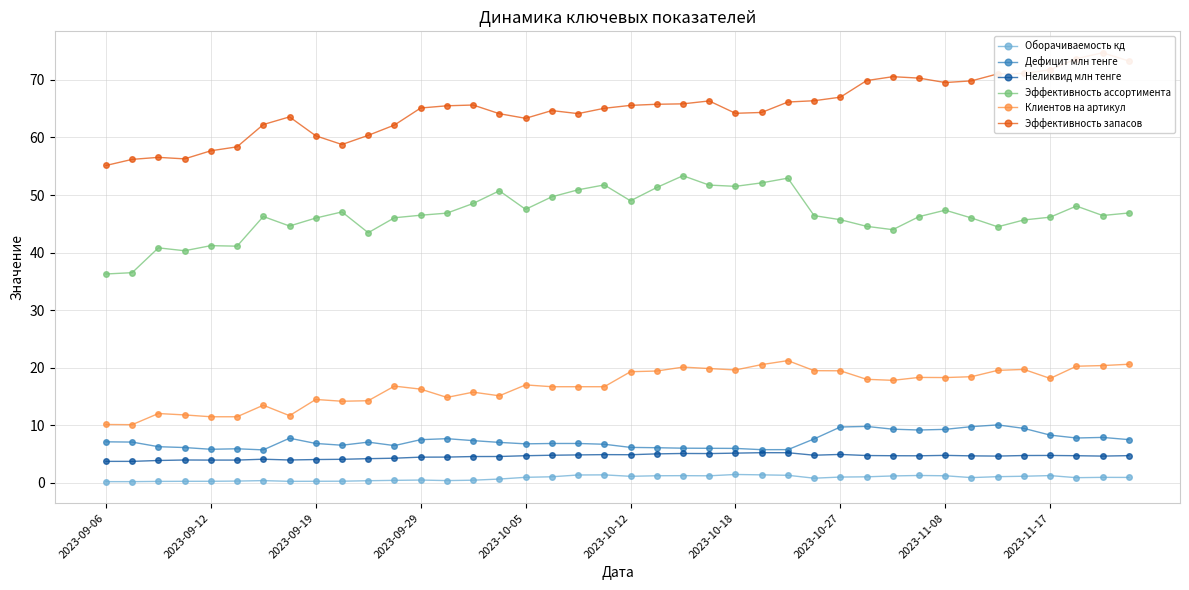

Which series has the largest total across all categories?

Эффективность запасов